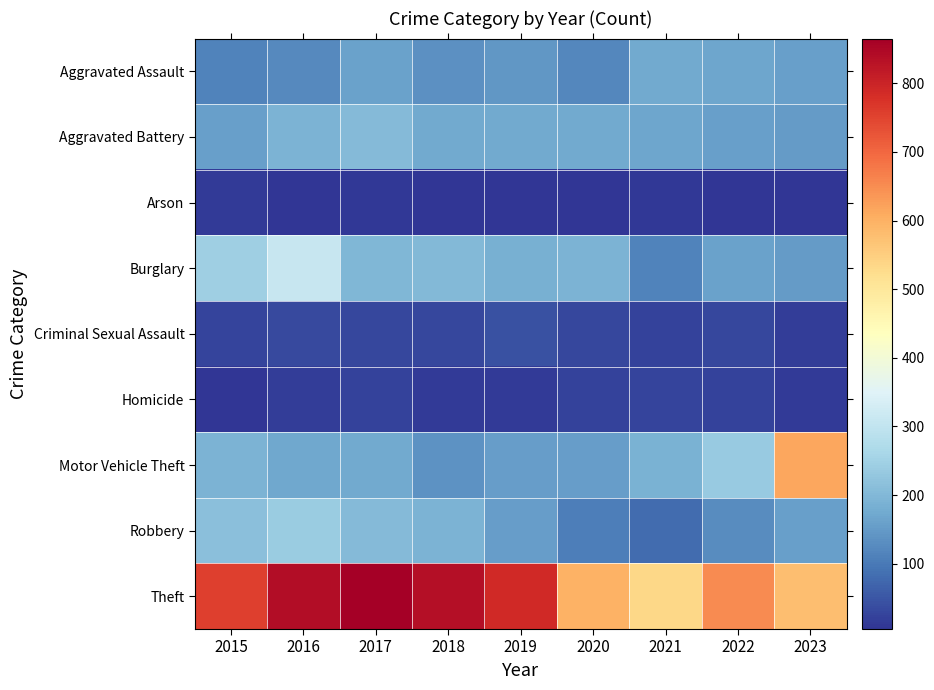

Reading left to right, what are all the values shown in this chart?

Aggravated Assault: 2015=115	2016=124	2017=161	2018=135	2019=143	2020=122	2021=173	2022=168	2023=158
Aggravated Battery: 2015=158	2016=191	2017=204	2018=175	2019=174	2020=175	2021=167	2022=158	2023=152
Arson: 2015=14	2016=8	2017=9	2018=5	2019=7	2020=7	2021=11	2022=8	2023=6
Burglary: 2015=246	2016=308	2017=197	2018=200	2019=184	2020=191	2021=113	2022=160	2023=152
Criminal Sexual Assault: 2015=27	2016=34	2017=30	2018=31	2019=42	2020=30	2021=24	2022=29	2023=18
Homicide: 2015=6	2016=16	2017=22	2018=14	2019=13	2020=23	2021=27	2022=25	2023=13
Motor Vehicle Theft: 2015=191	2016=171	2017=174	2018=138	2019=154	2020=155	2021=189	2022=235	2023=614
Robbery: 2015=216	2016=239	2017=206	2018=193	2019=155	2020=107	2021=80	2022=128	2023=157
Theft: 2015=757	2016=839	2017=865	2018=837	2019=790	2020=597	2021=534	2022=653	2023=577